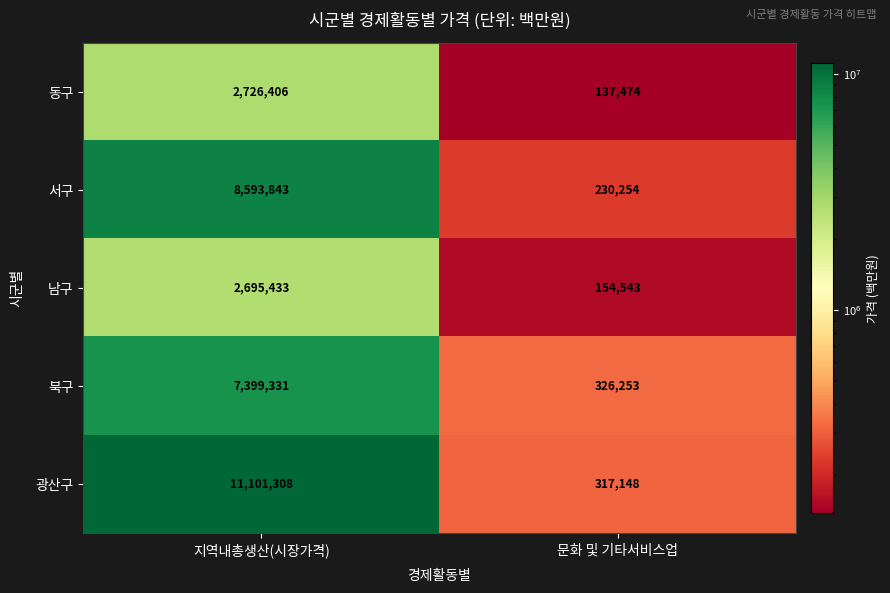

Reading right to left, transcribe all the data shown in this chart.

동구: 137474	2726406
서구: 230254	8593843
남구: 154543	2695433
북구: 326253	7399331
광산구: 317148	11101308